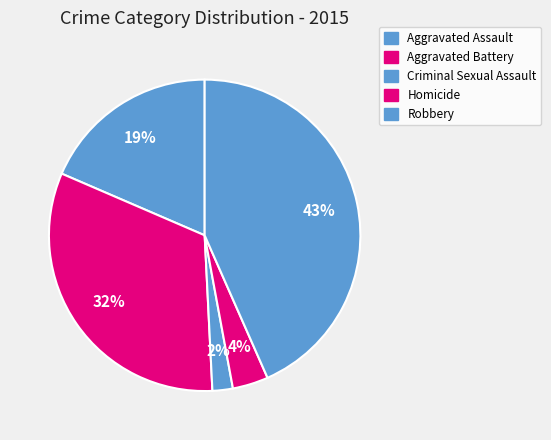

Count the number of slices in the pie.

5